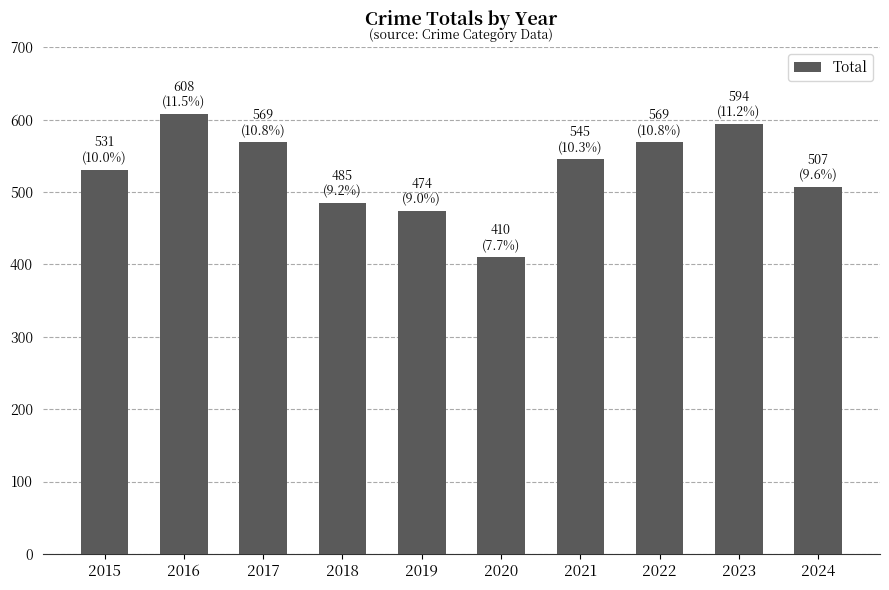

What is the change in value from 2018 to 2022?

+84